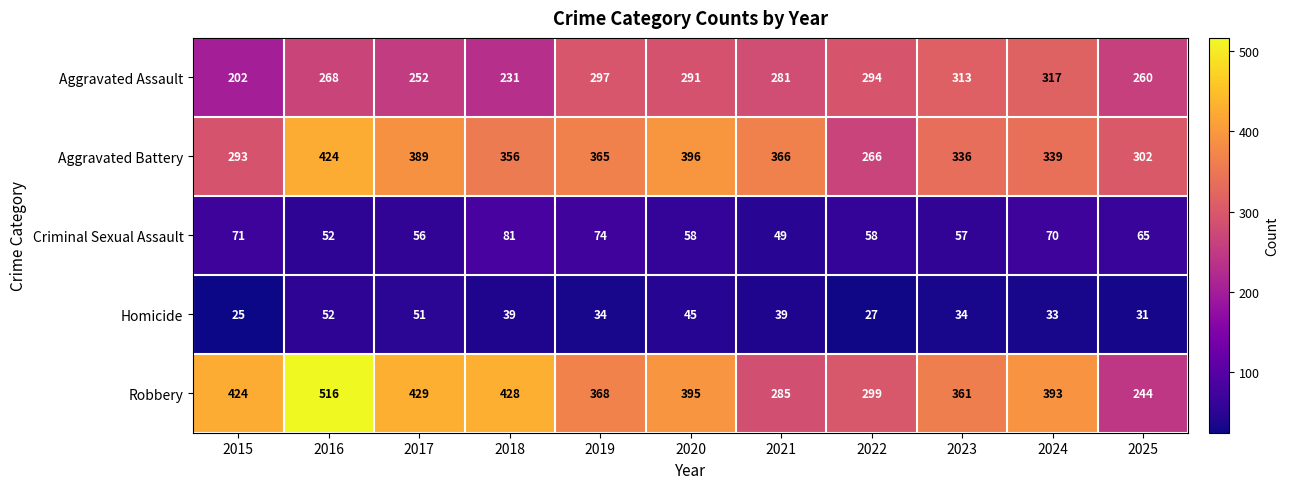

What is the difference between the highest and lowest values at 2016?

464